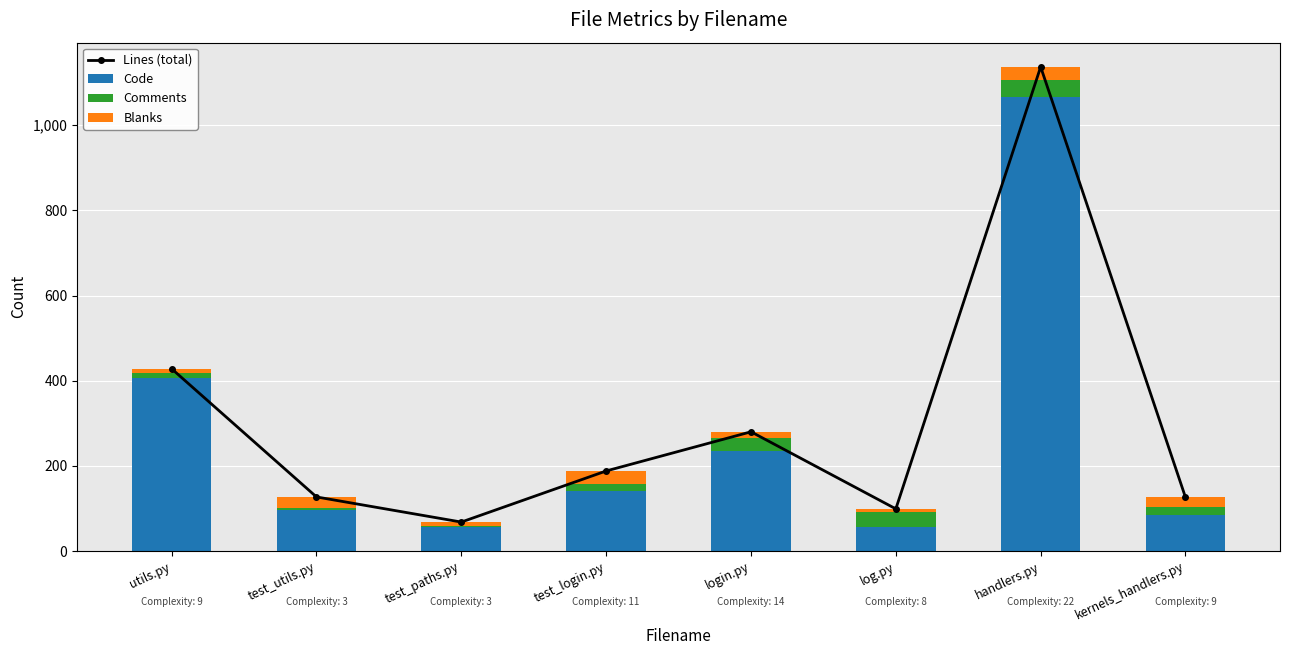

Are the bars horizontal?

No